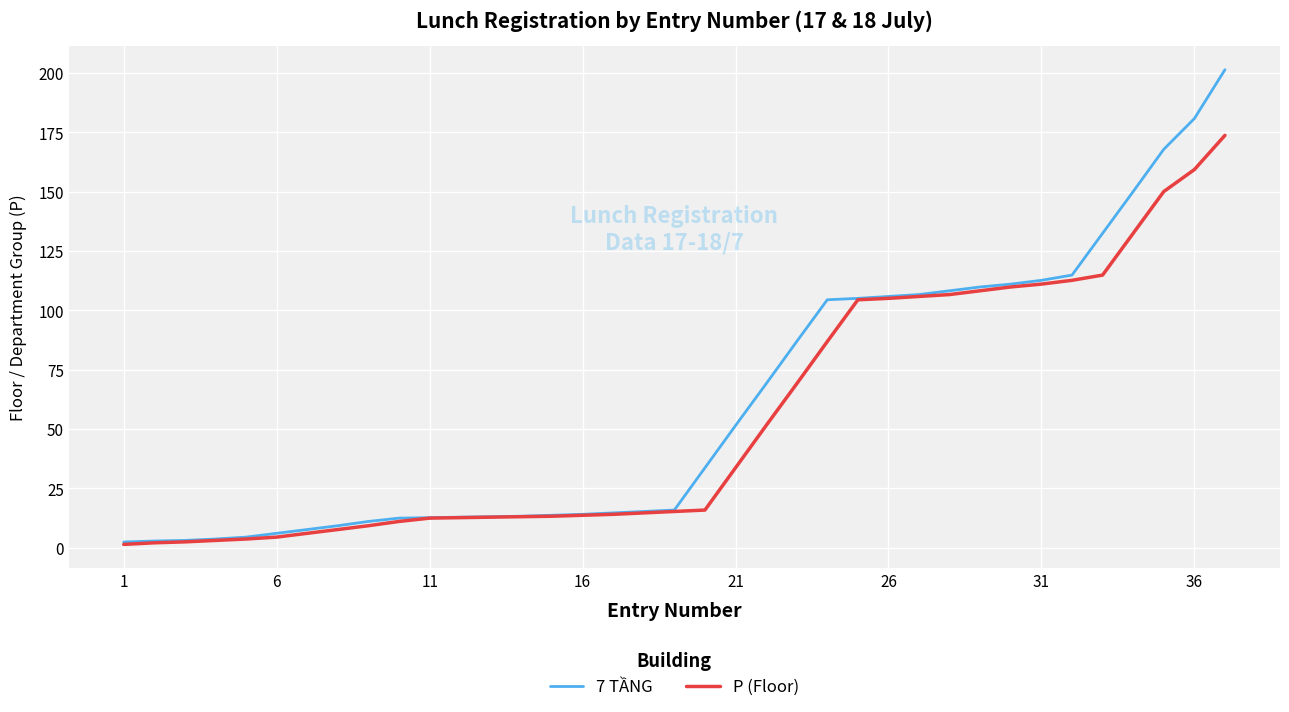

Which series has the widest spread of values?

7 TẦNG